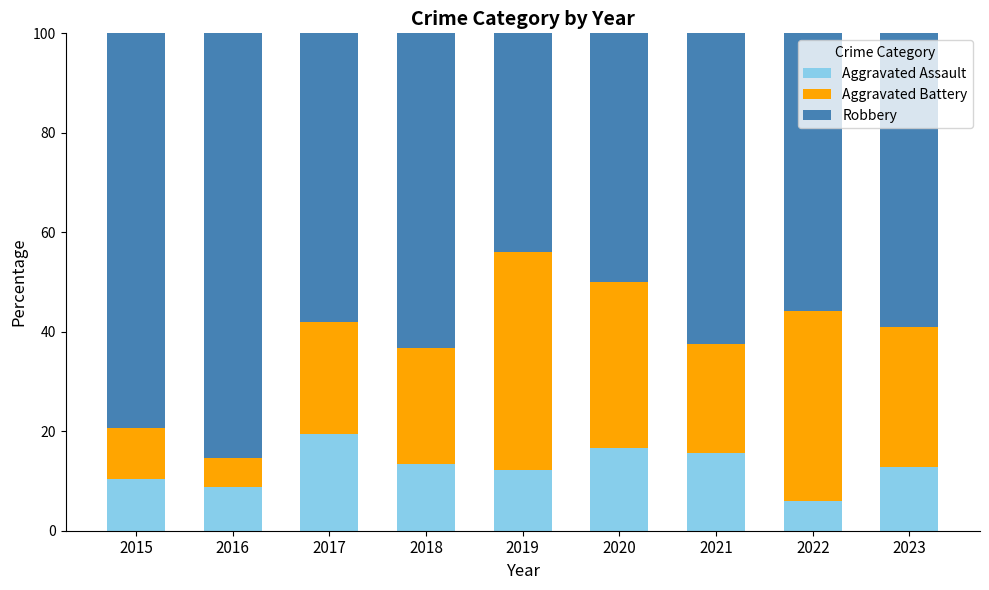

The Aggravated Assault series shows 6.1 at 2020. True or false?

False